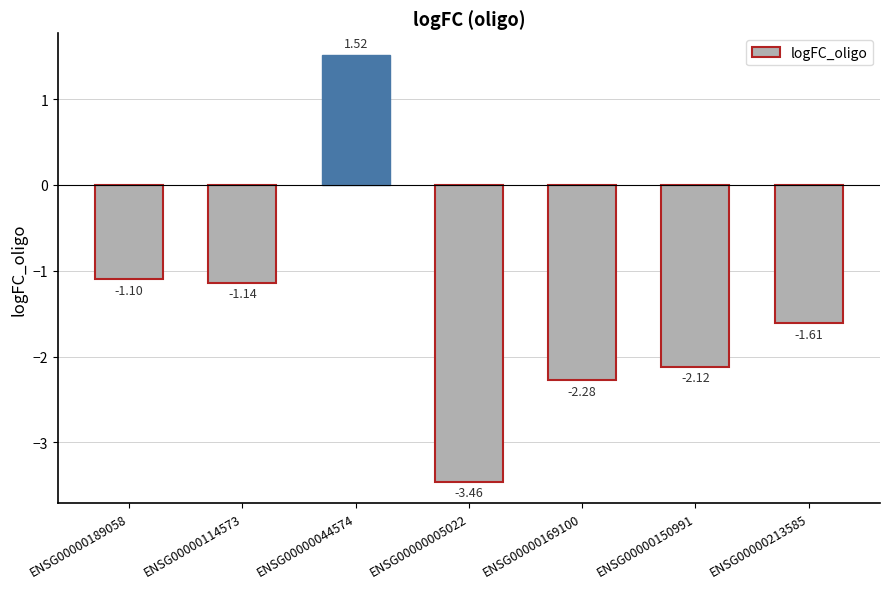

Which has a higher value, ENSG00000213585 or ENSG00000150991?

ENSG00000213585